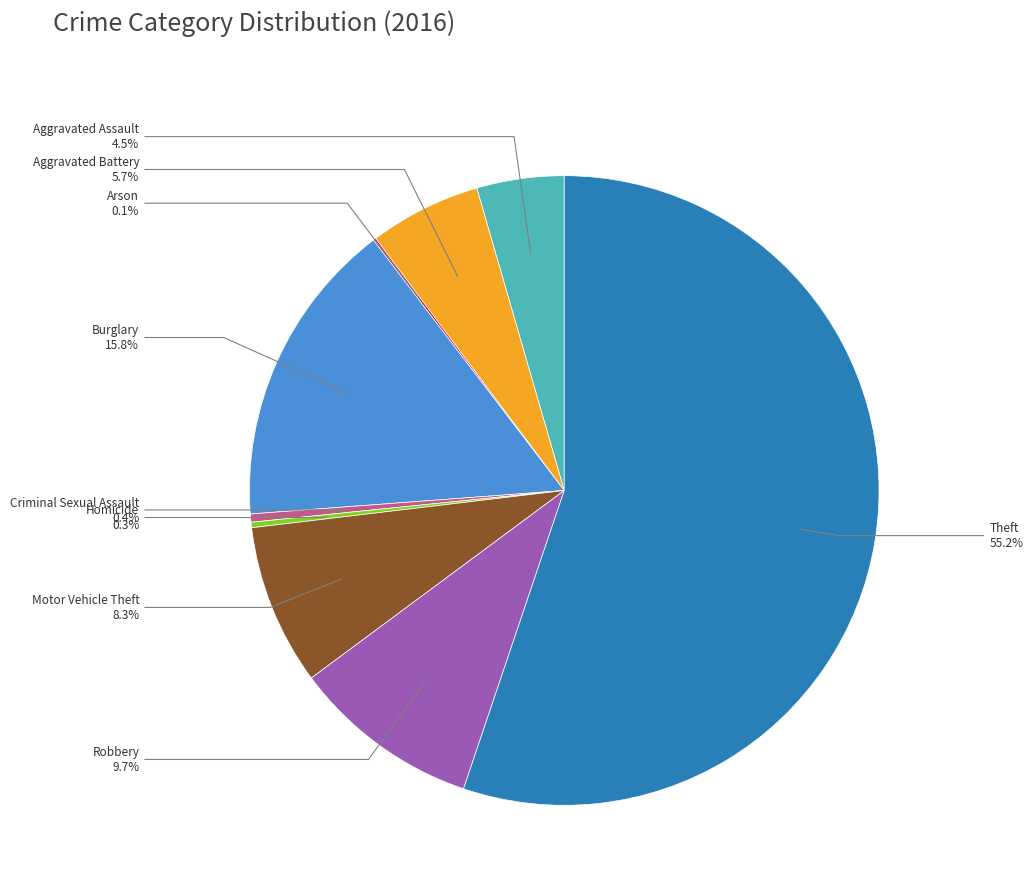

Is there a majority slice in this chart?

Yes